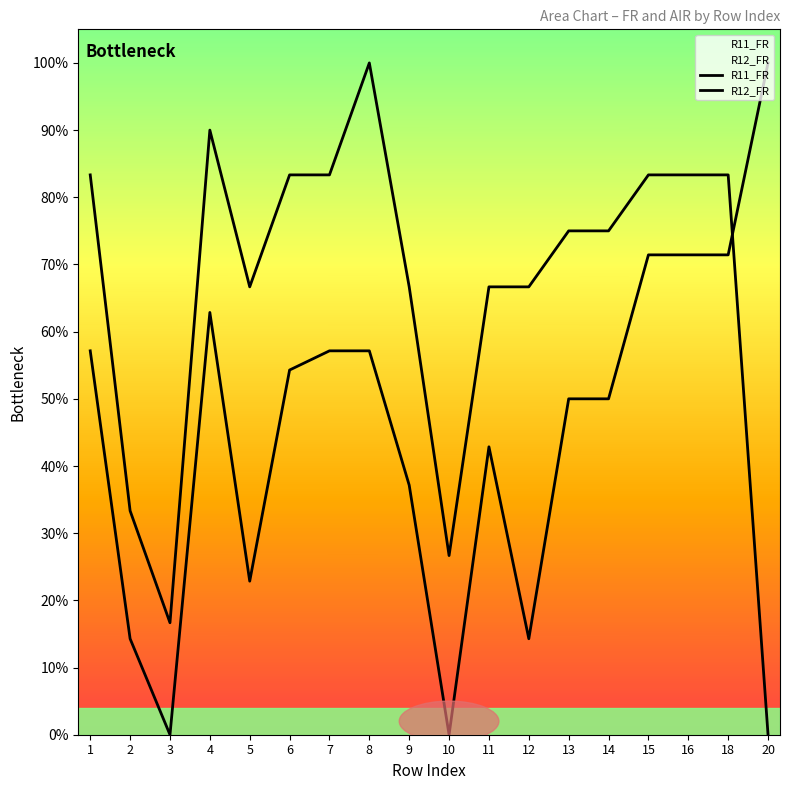

What are all the series names shown in the legend?

R11_FR, R12_FR